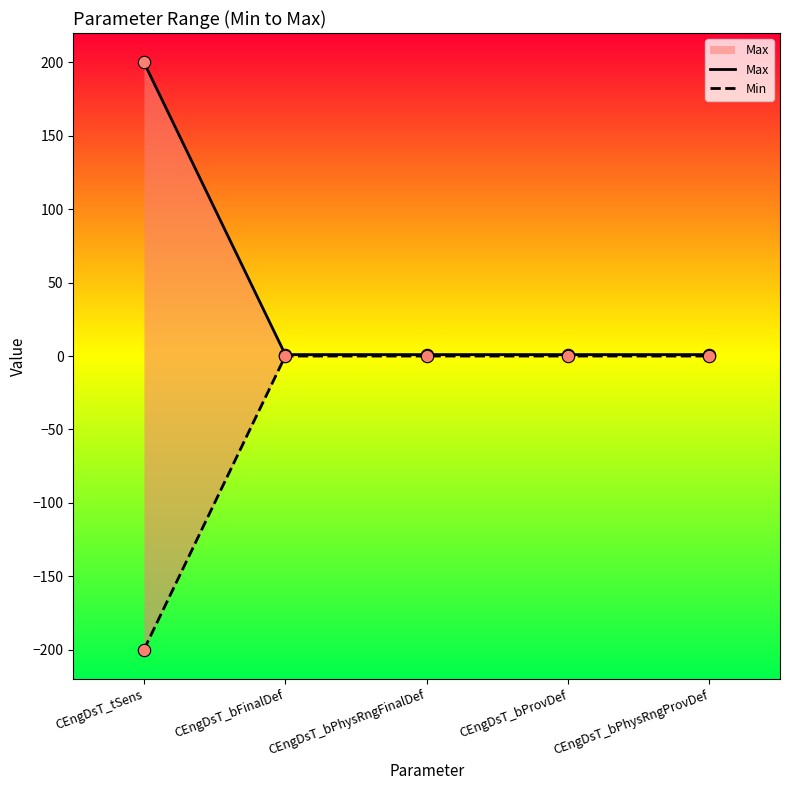

Which series reaches the minimum Y coordinate?

Min